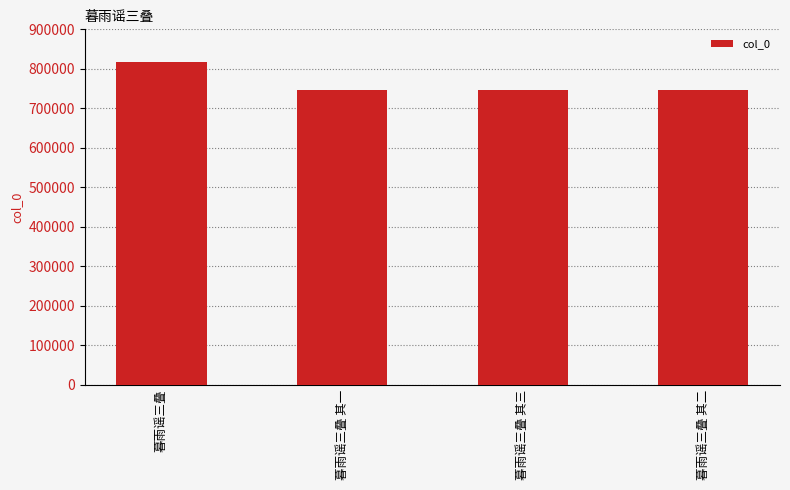

Where is the data nearest to the value 781866?

暮雨谣三叠 其三